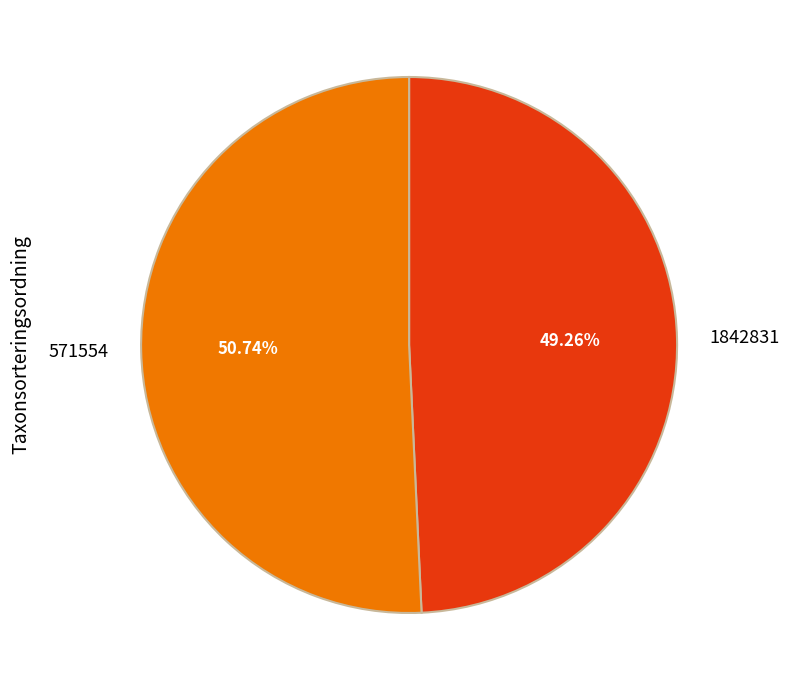

How many segments does this pie chart have?

2